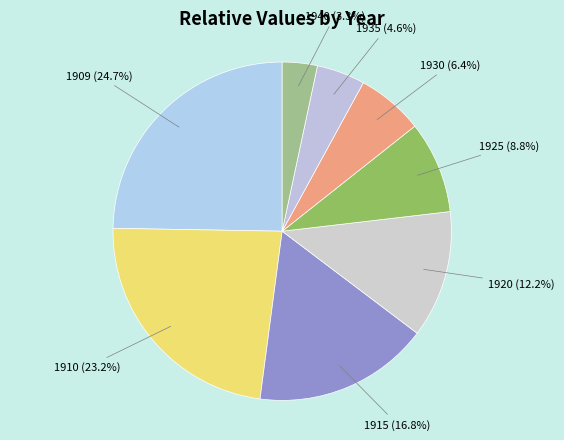

Rank the categories by value from highest to lowest.

1909, 1910, 1915, 1920, 1925, 1930, 1935, 1940